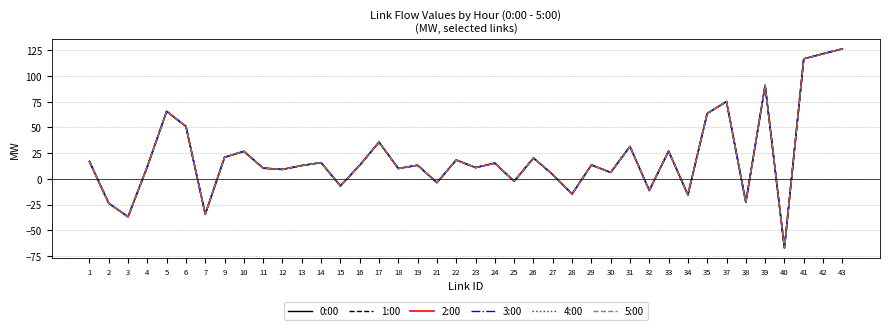

Does the chart have visible grid lines?

Yes